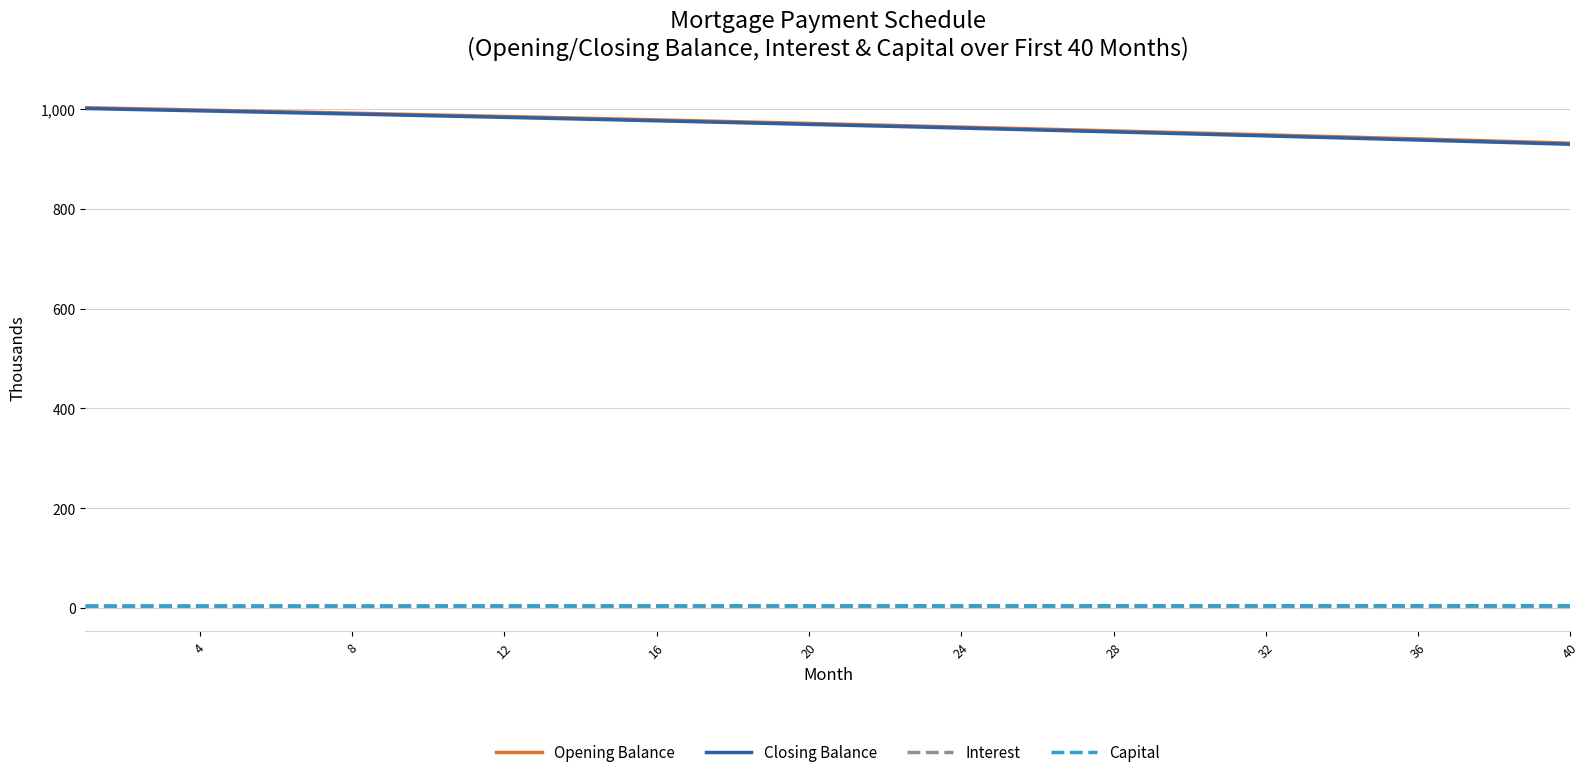

What is the lowest value of the Closing Balance series?

929.5